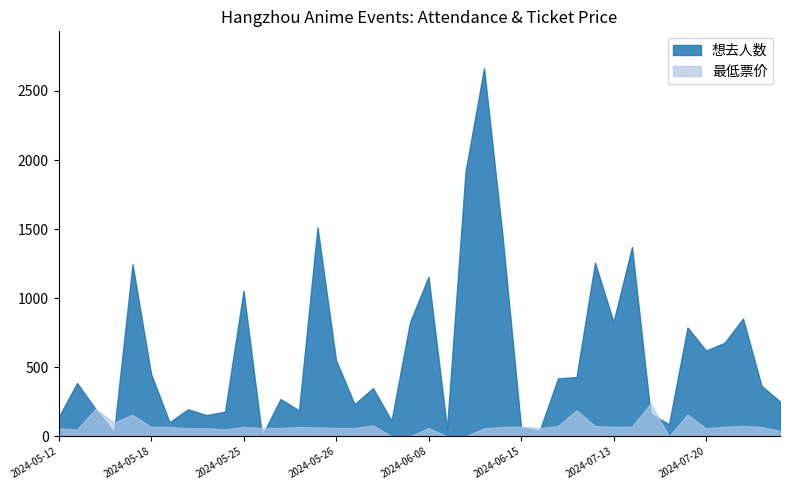

Reading left to right, what are all the values shown in this chart?

想去人数: 137	386	198	29	1246	453	102	196	154	179	1053	5	270	188	1514	552	233	349	113	827	1155	57	1915	2665	1452	66	39	420	429	1257	828	1371	165	88	788	621	677	853	366	252
最低票价: 58	49	198	99	156	68	68	58	60	50	68	60	60	68	65	60	60	80	0	0	60	0	0	58	68	70	60	75	188	75	68	70	238	0	158	58	69	75	68	39